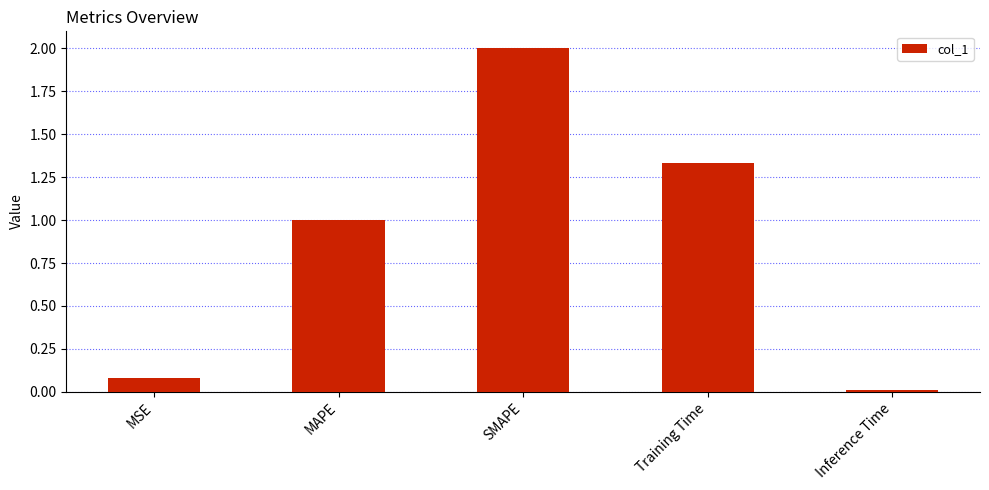

What is the label of the 2nd bar from the left?

MAPE